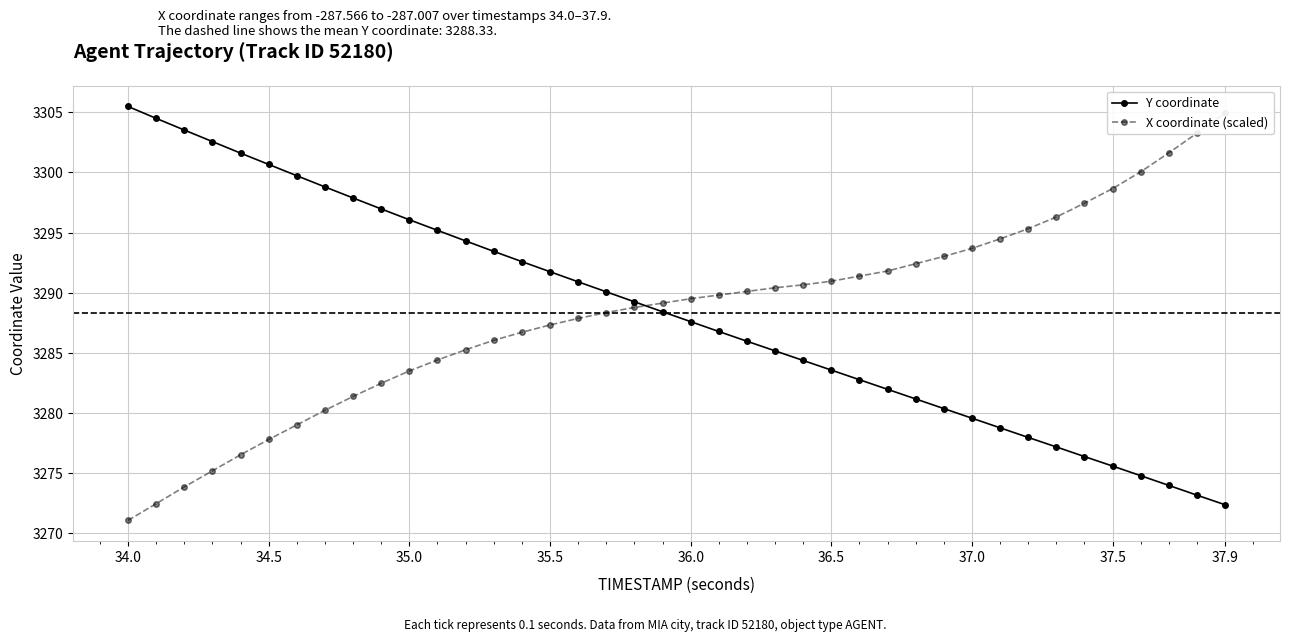

Read the X coordinate (scaled) value at 34.0.

3271.1